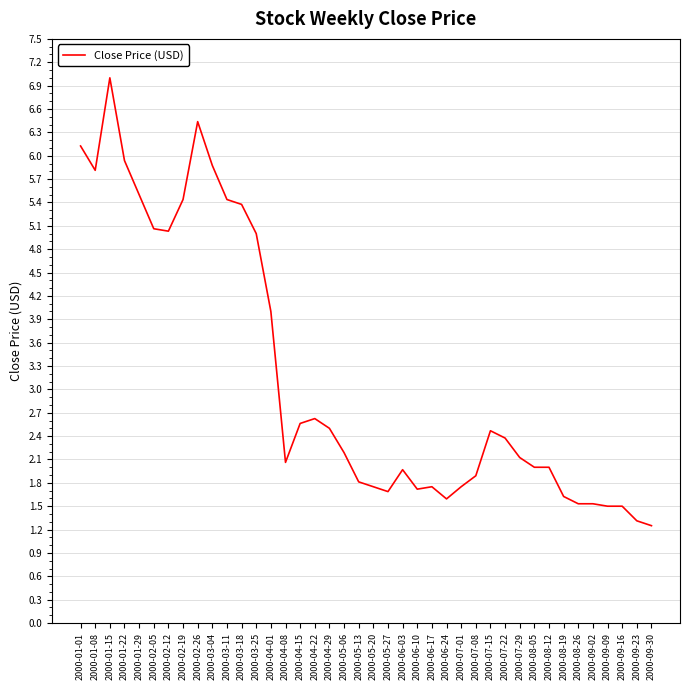

What position from the right is 2000-03-04?

31